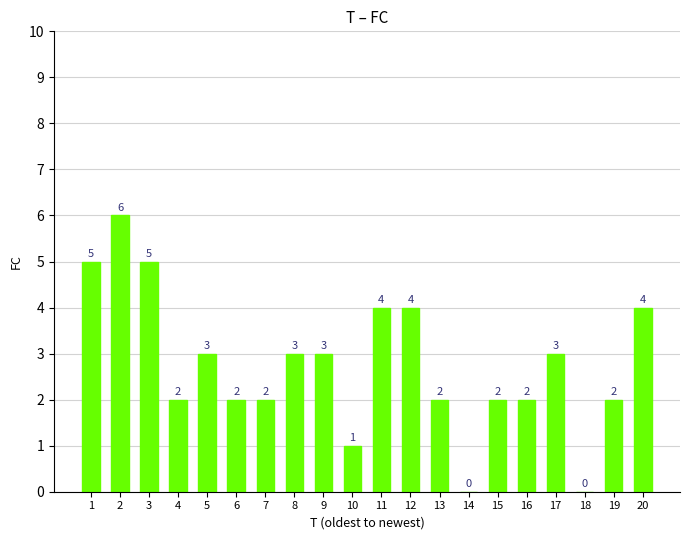

Approximately how many times larger is the value at 17 compared to 13?

1.5